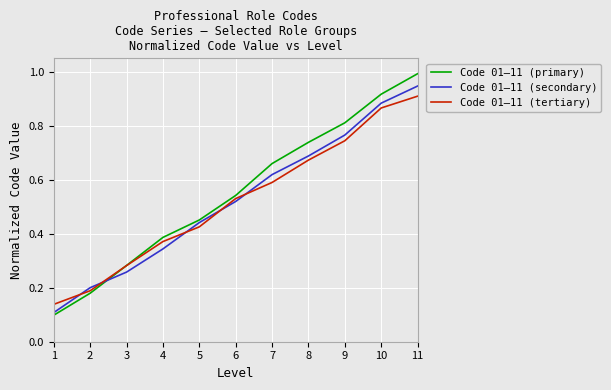

True or false: Code 01–11 (tertiary) has a value of 0.6 at 7.

True